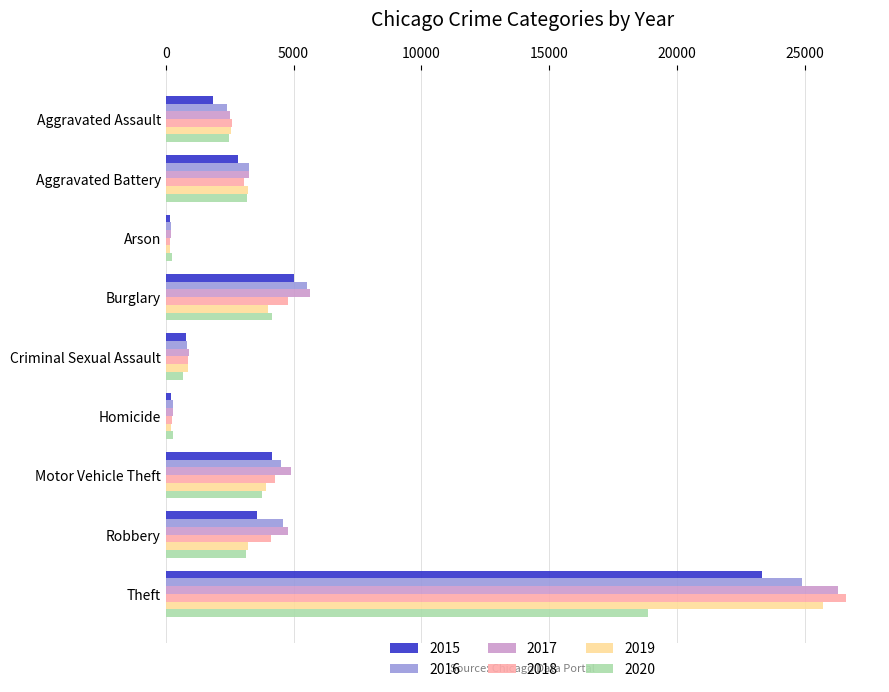

How many data points does each series have?

9